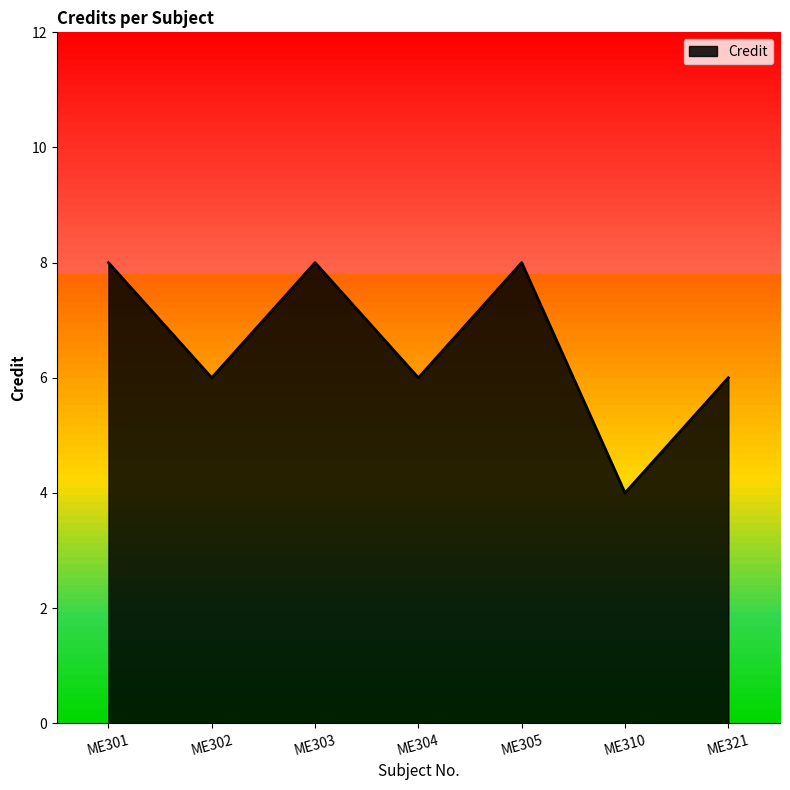

At which category does the data reach its first local valley?

ME302